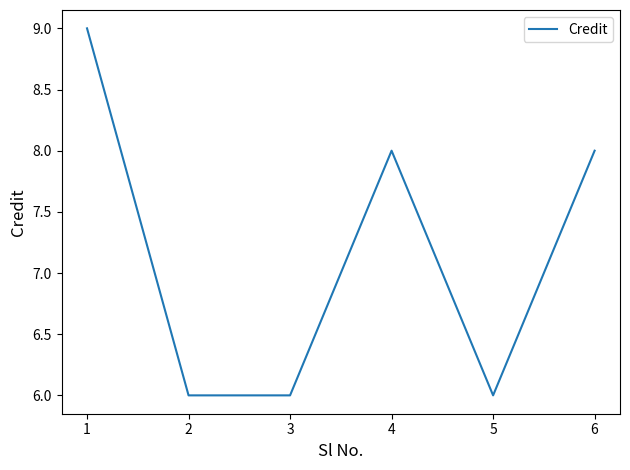

At which category does the data reach its first local peak?

4